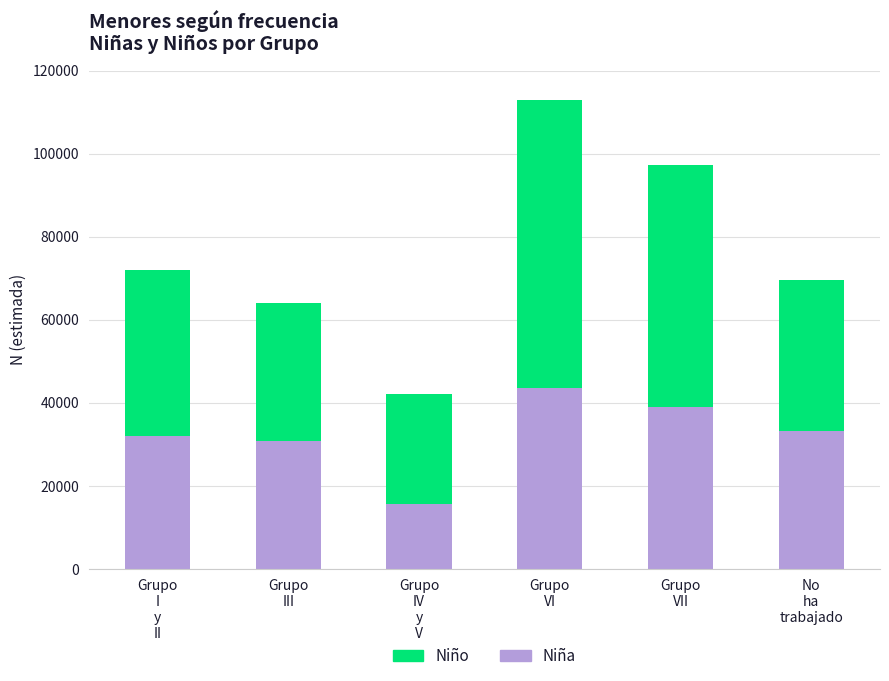

Are the bars grouped side by side (vs. stacked)?

No